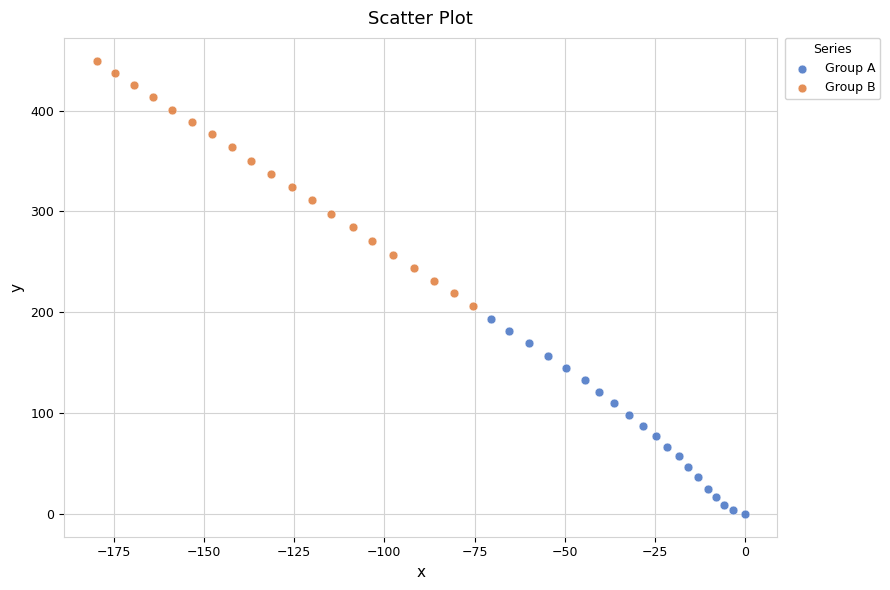

What are all the series names shown in the legend?

Group A, Group B